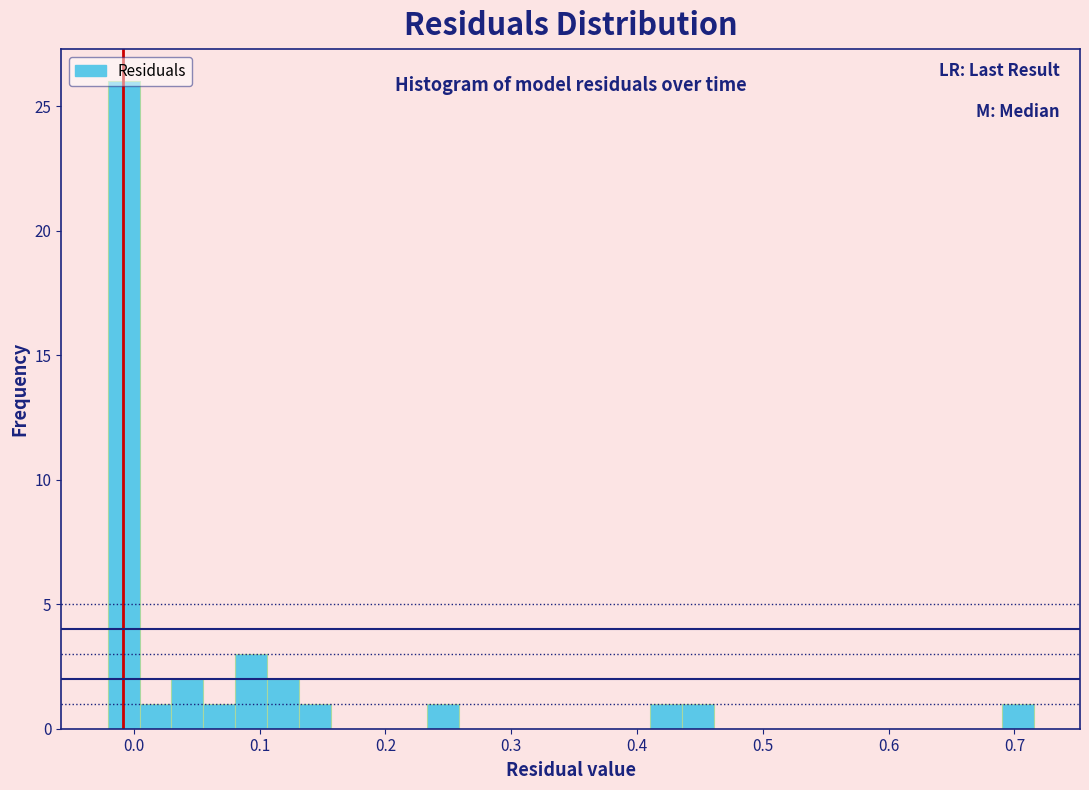

Around what value on the x-axis is the tallest bar? Give the approximate position of its centre, as read against the axis.

-0.01